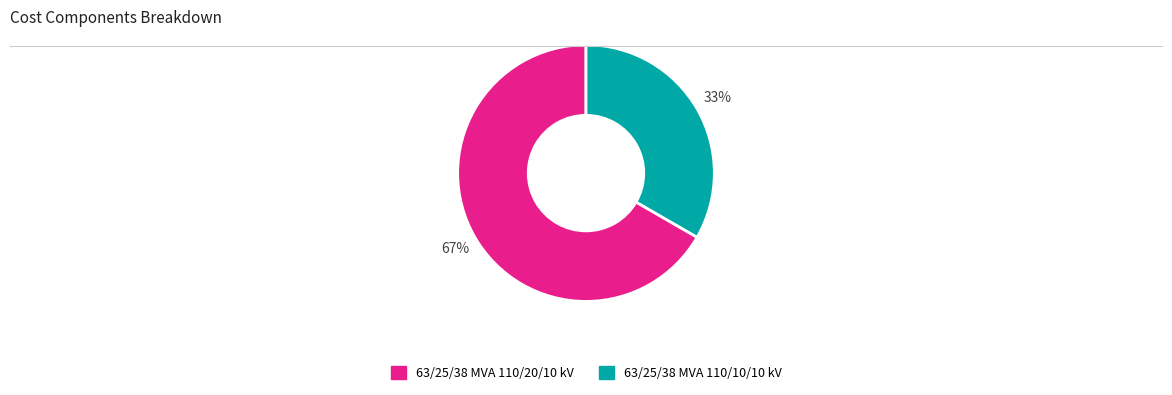

Does 63/25/38 MVA 110/10/10 kV represent more than half of the total?

No